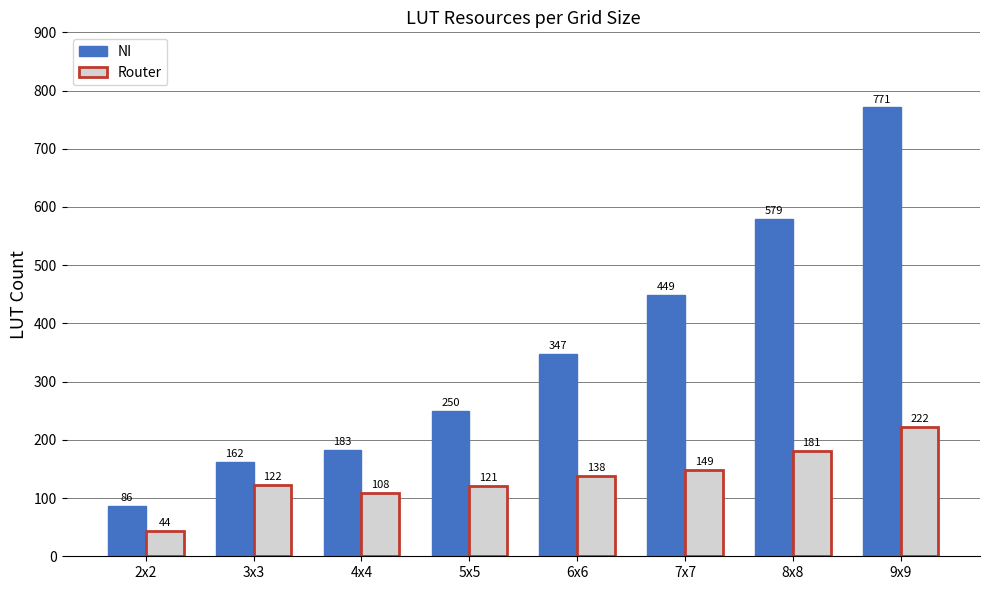

Which label corresponds to the largest value in the chart?

9x9